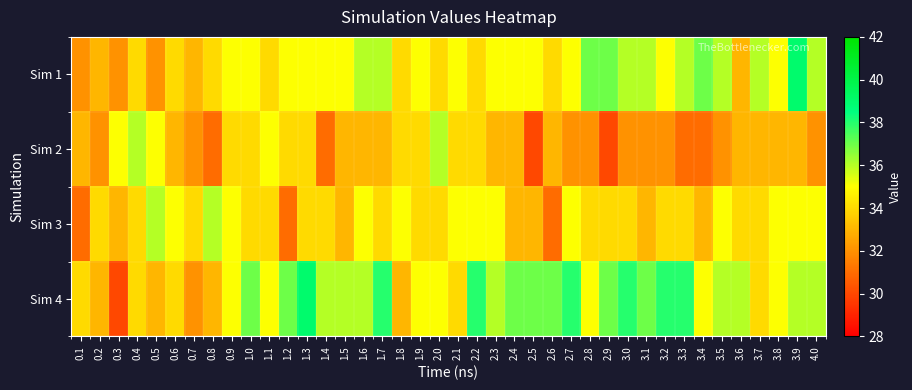

What is the spread (max minus min) of values at 0.1?

3